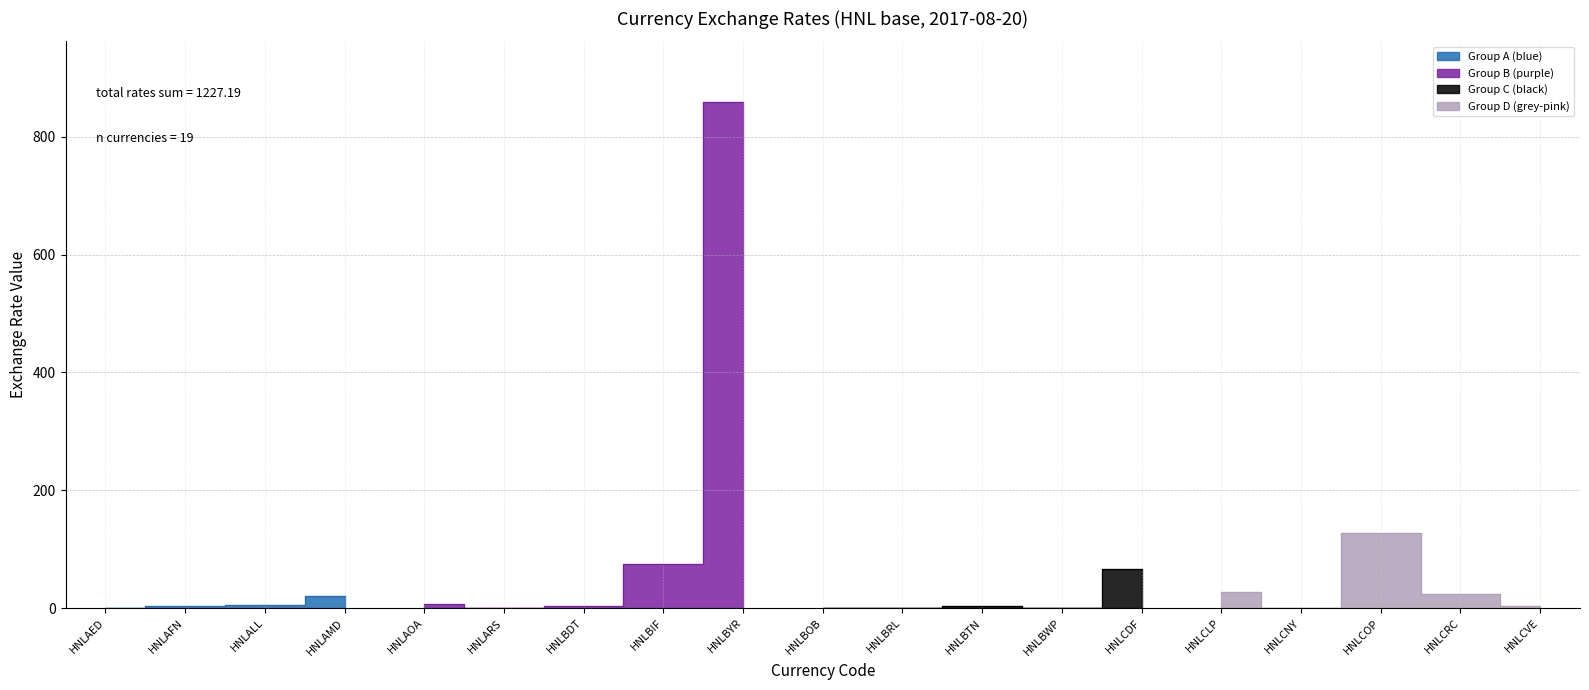

What is the approximate value at HNLAFN?

2.9